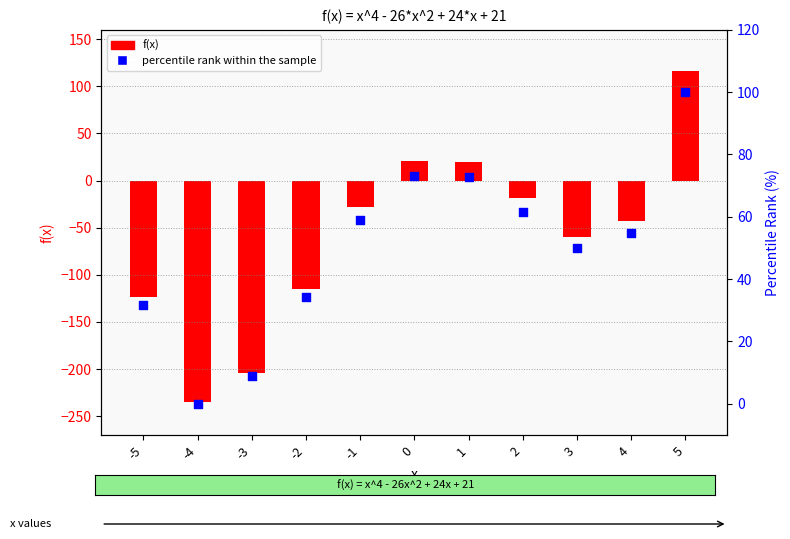

Is the value of f(x) at -4 greater than the value of percentile rank within the sample at -3?

No